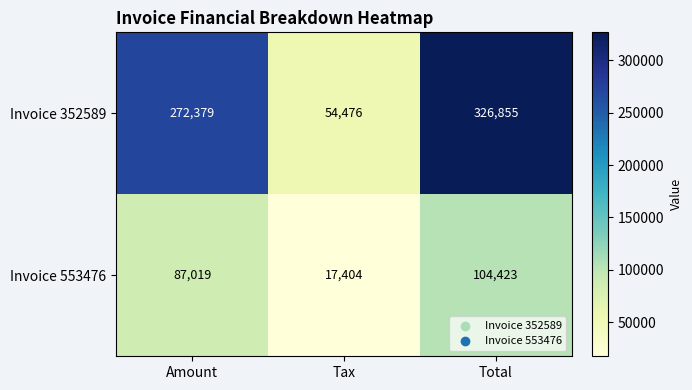

The Invoice 352589 series shows 326855 at Total. True or false?

True